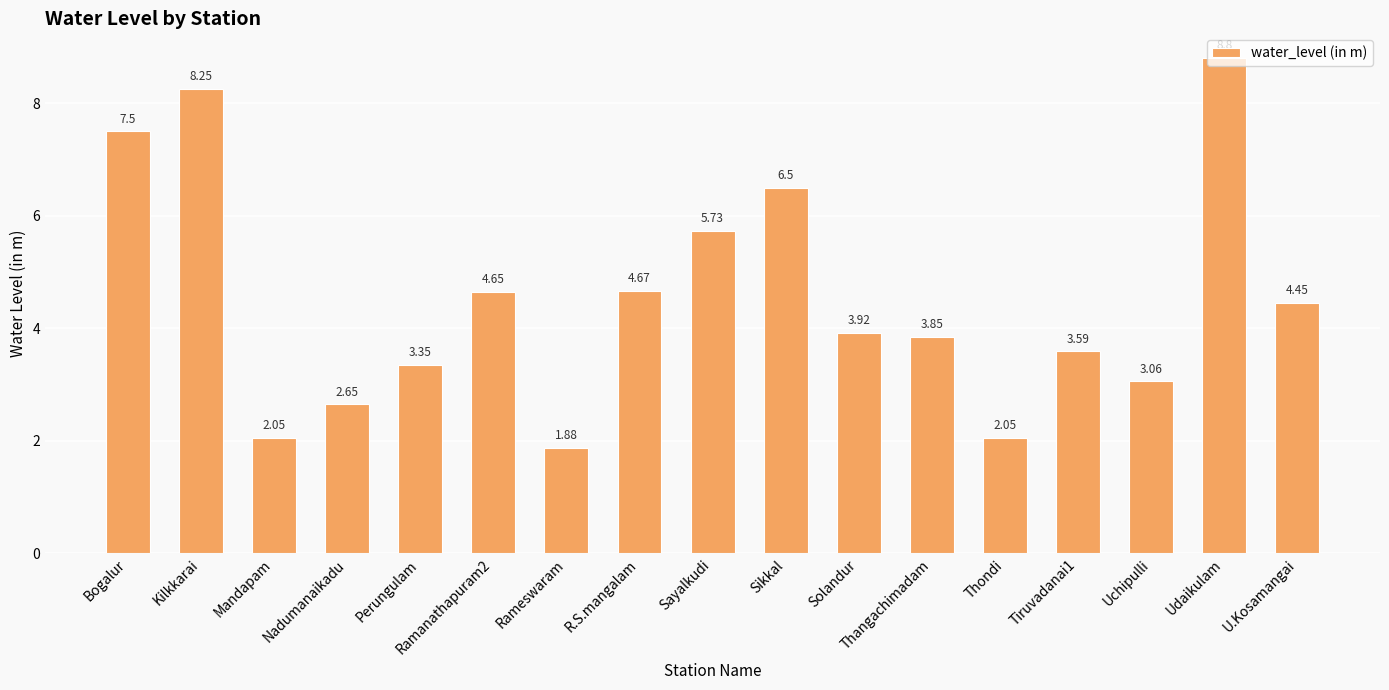

Which label corresponds to the smallest value in the chart?

Rameswaram